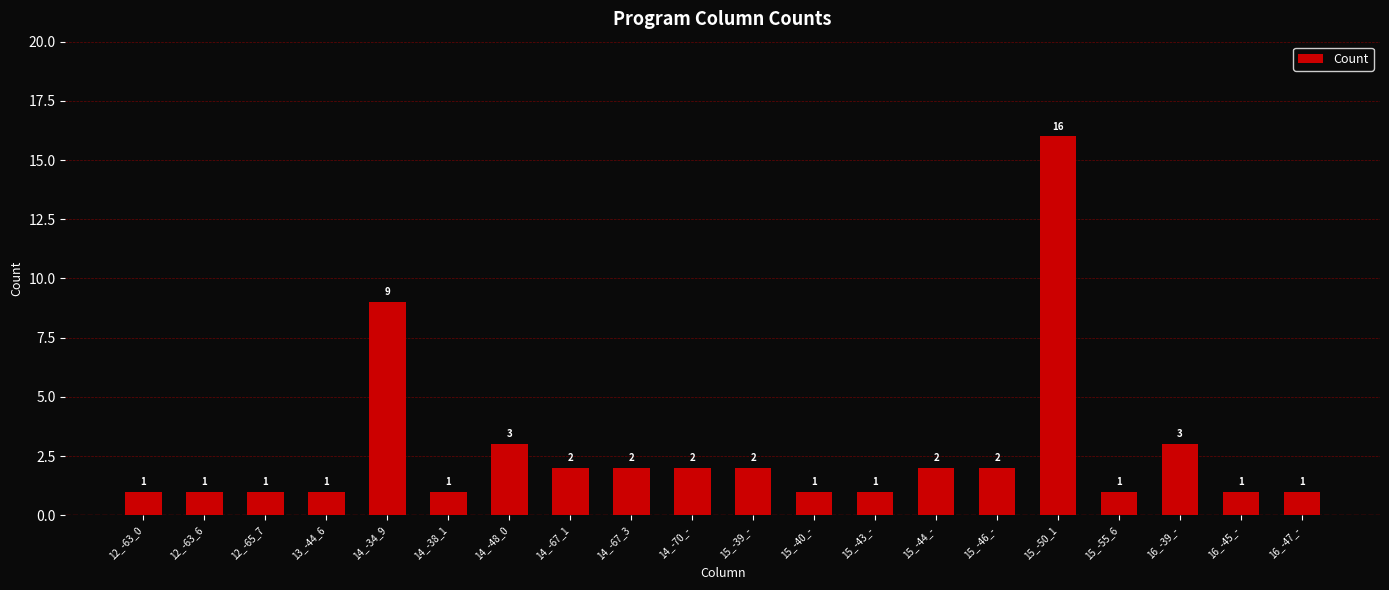

At which label is the value closest to 8?

14_-34_9